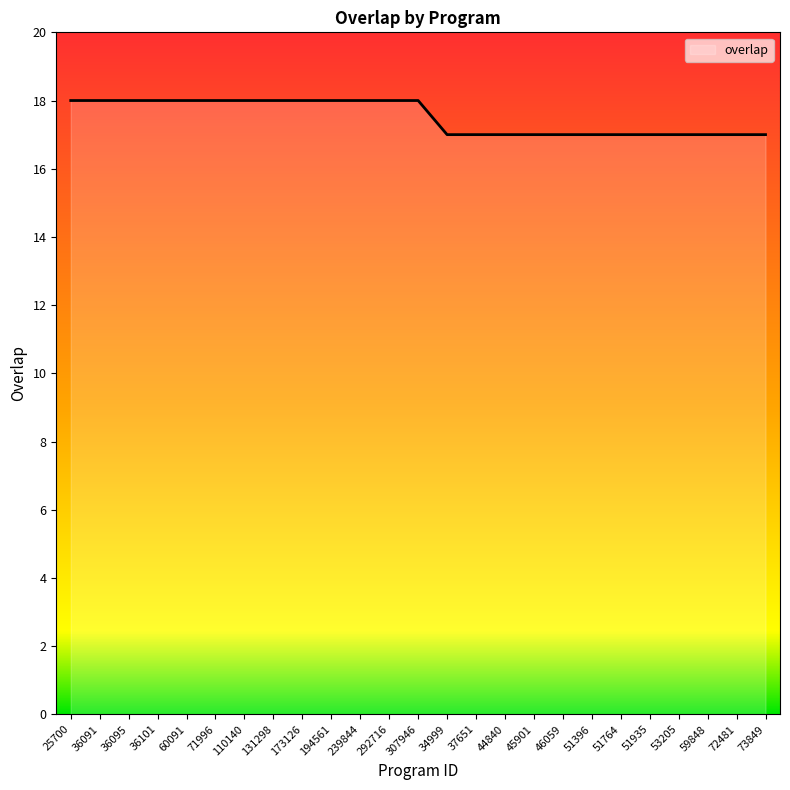

How many lines are shown in the chart?

1